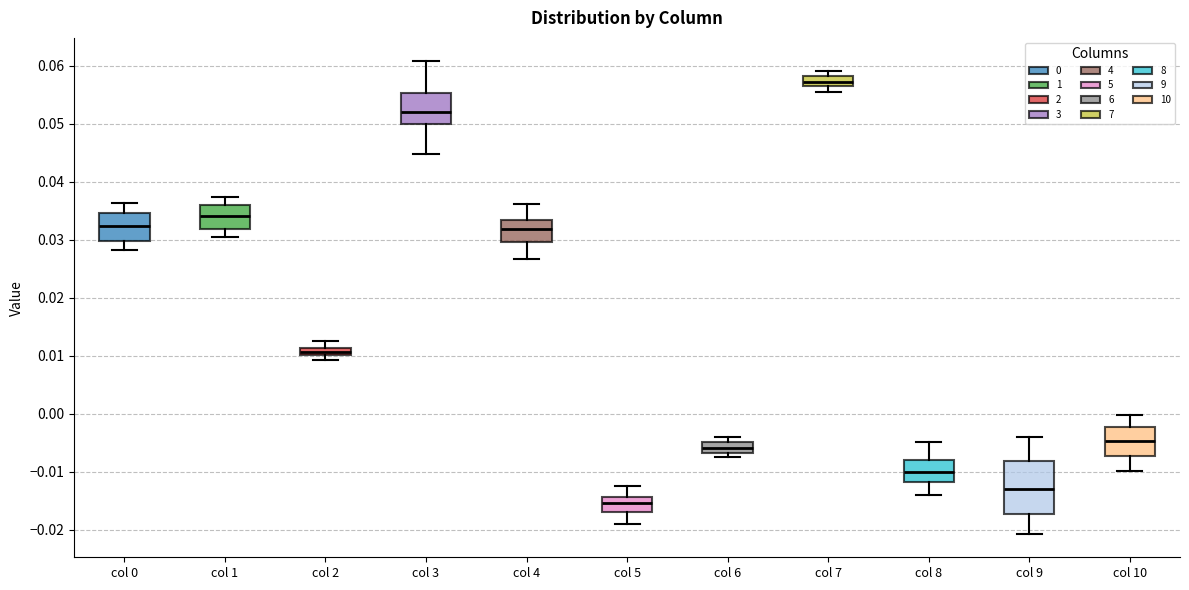

Where is the lower edge of the box for col 7 on the y-axis? The values are not printed on the chart, so give them approximately, as read against the axis.

0.056